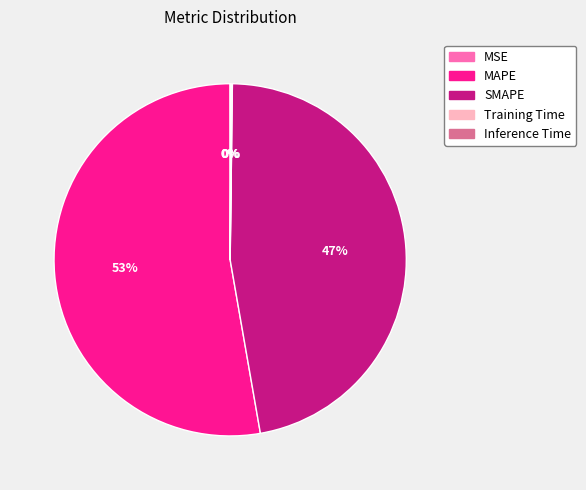

What is the majority slice?

MAPE